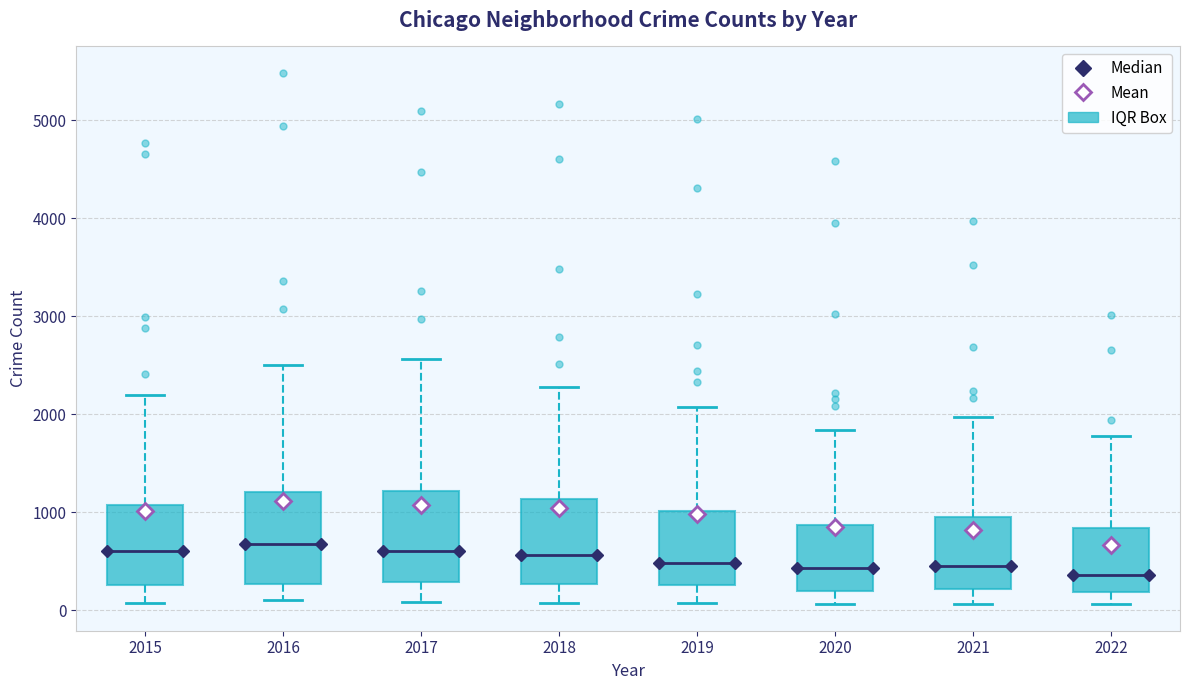

Reading left to right, transcribe this box plot: for each box, give where its median line is, the range the box spans, and where its two whiskers end, as read against the y-axis. The values are not printed on the chart, so give them approximately, as read against the axis.

2015: median 600, box 300 to 1100, whiskers 100 to 2200
2016: median 700, box 300 to 1200, whiskers 100 to 2500
2017: median 600, box 300 to 1200, whiskers 100 to 2600
2018: median 600, box 300 to 1100, whiskers 100 to 2300
2019: median 500, box 300 to 1000, whiskers 100 to 2100
2020: median 400, box 200 to 900, whiskers 100 to 1800
2021: median 500, box 200 to 1000, whiskers 100 to 2000
2022: median 400, box 200 to 800, whiskers 100 to 1800